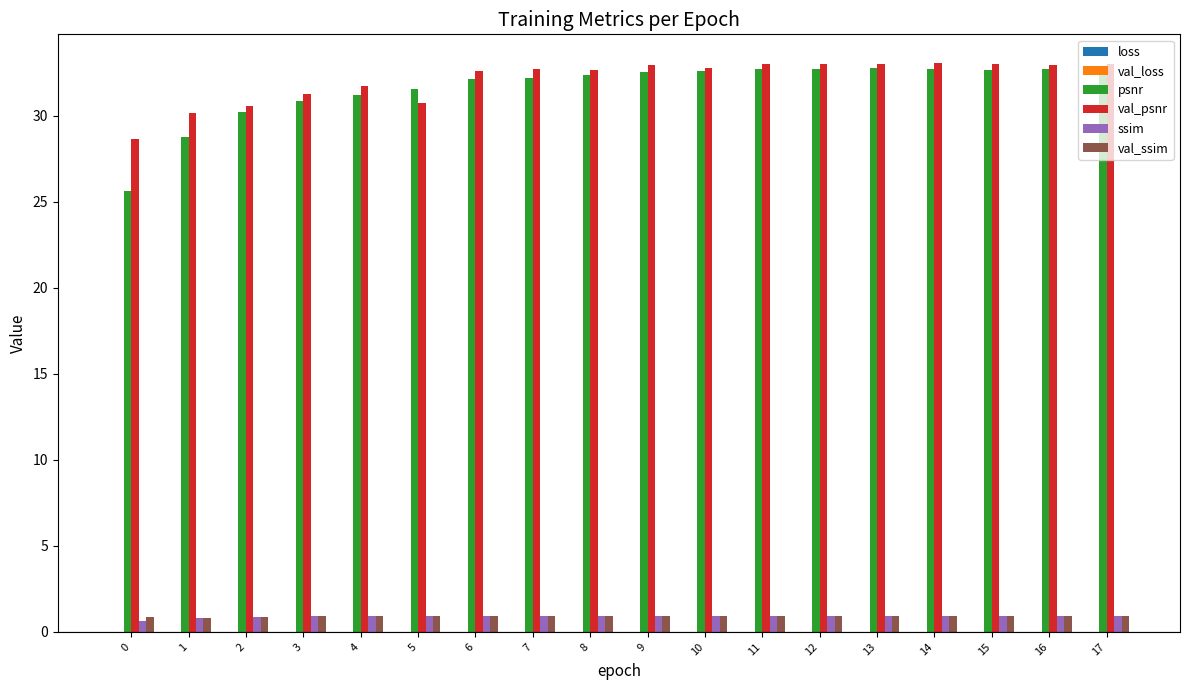

Is the value of val_ssim at 3 greater than the value of val_psnr at 5?

No